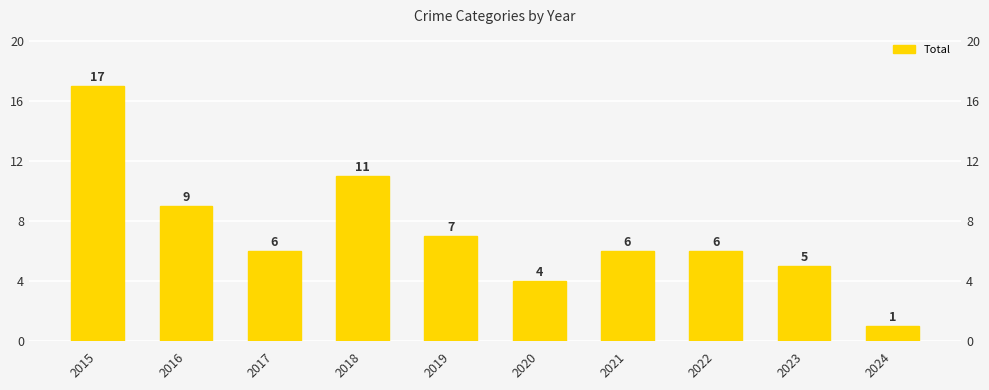

What is the difference between the maximum and minimum values?

16